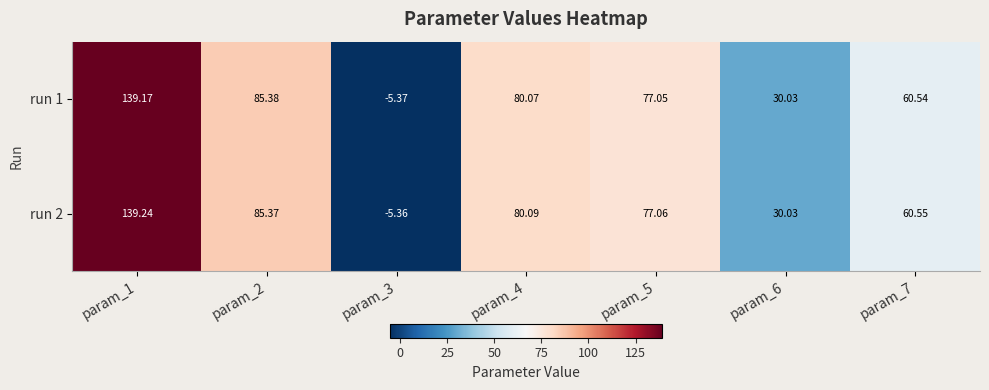

Rank the series by their average value, from highest to lowest.

run 2, run 1